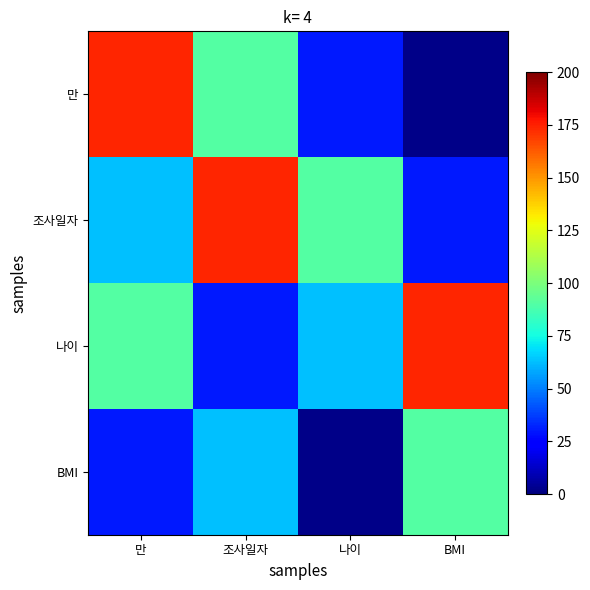

Which category has the highest value across all series?

만